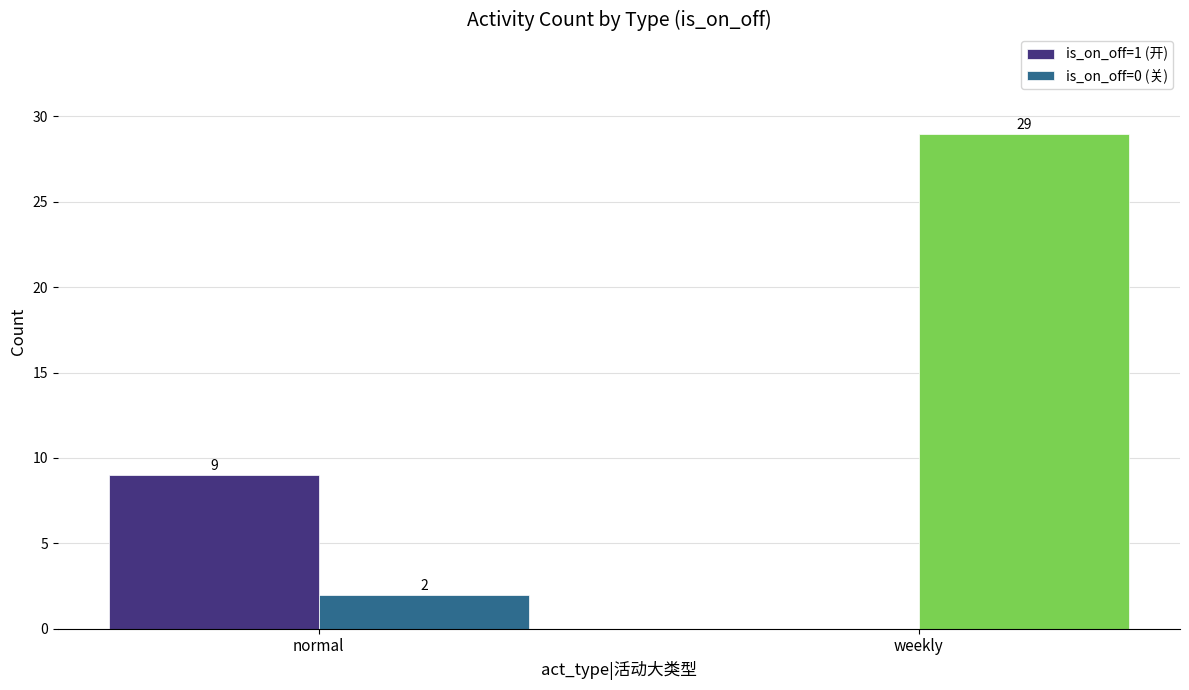

At which label is is_on_off=1 (开) closest to 4?

weekly